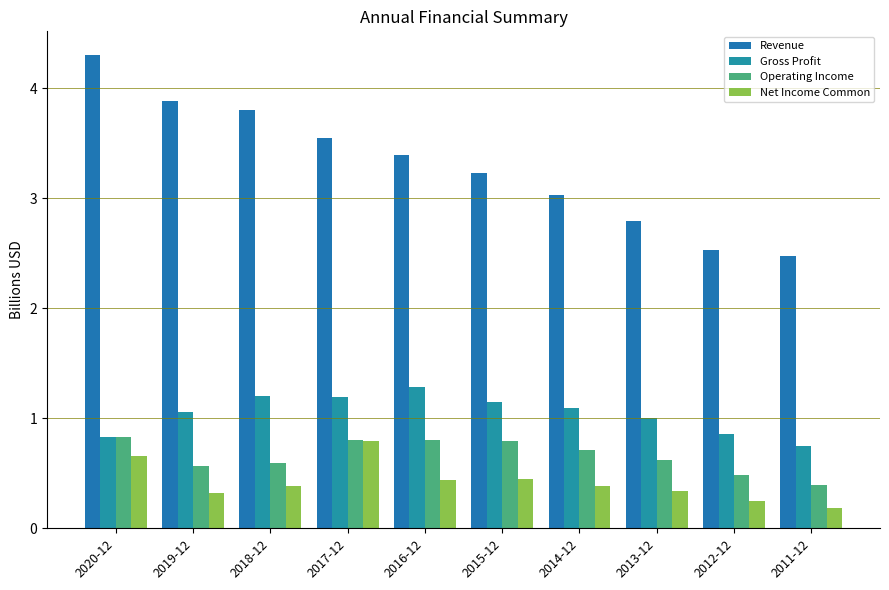

What are all the series names shown in the legend?

Revenue, Gross Profit, Operating Income, Net Income Common